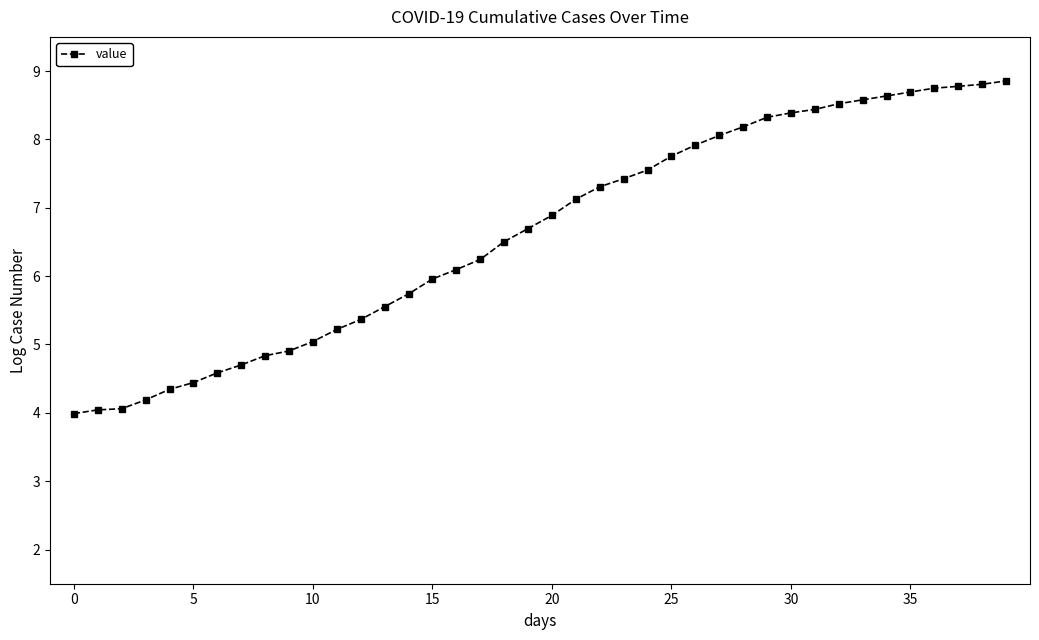

What is the maximum value shown in the chart?

8.9